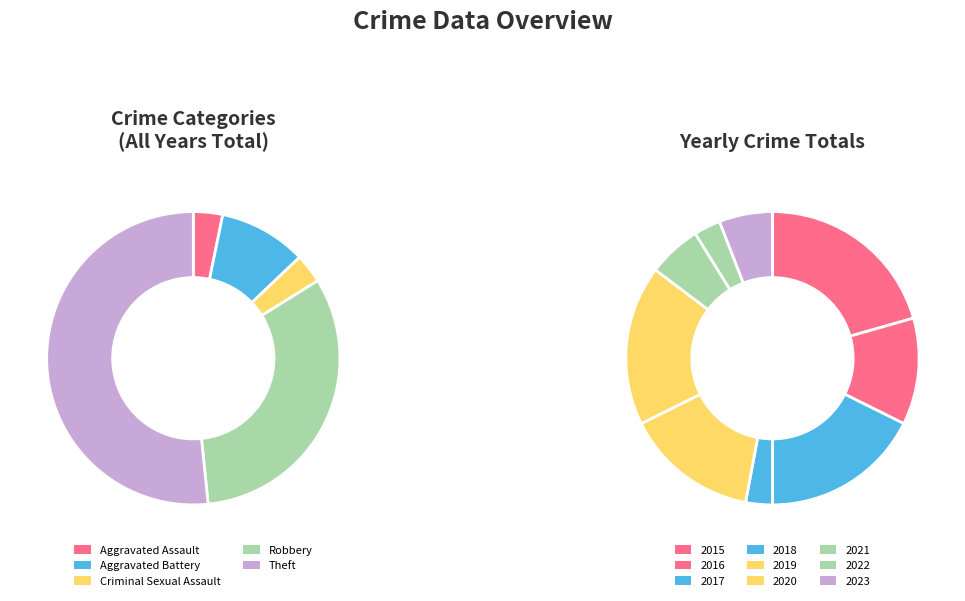

Between Aggravated Battery and Theft, which is larger?

Theft